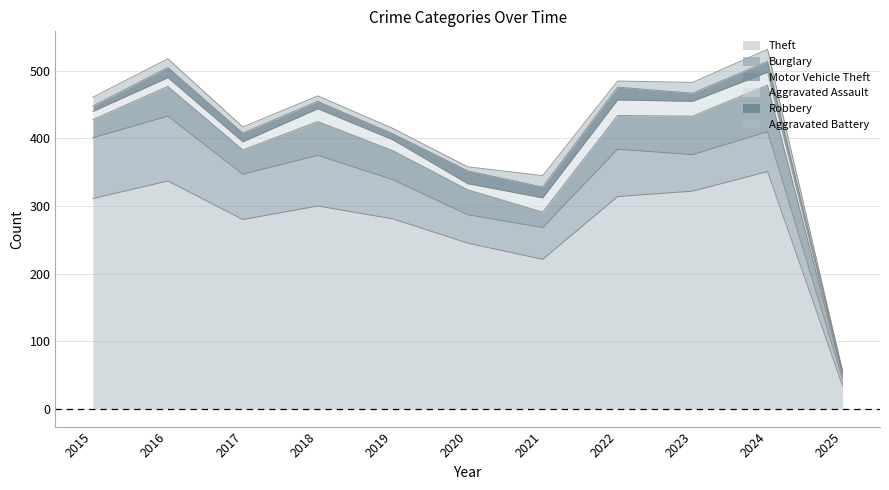

True or false: Burglary has a value of 70 at 2022.

True